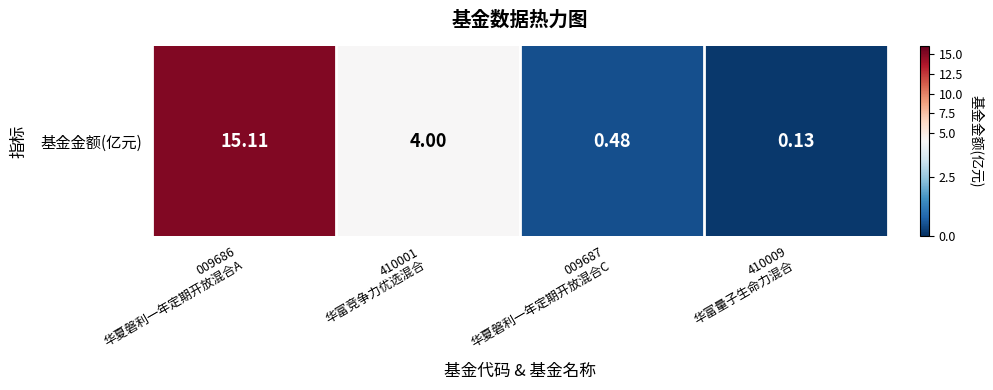

The value at 410001
华富竞争力优选混合 is 6.4. True or false?

False